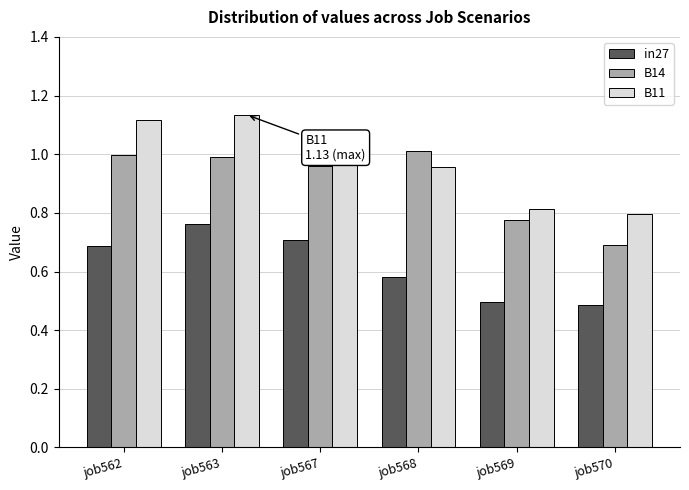

What is the sum of the B11 values at job568 and job570?

1.8